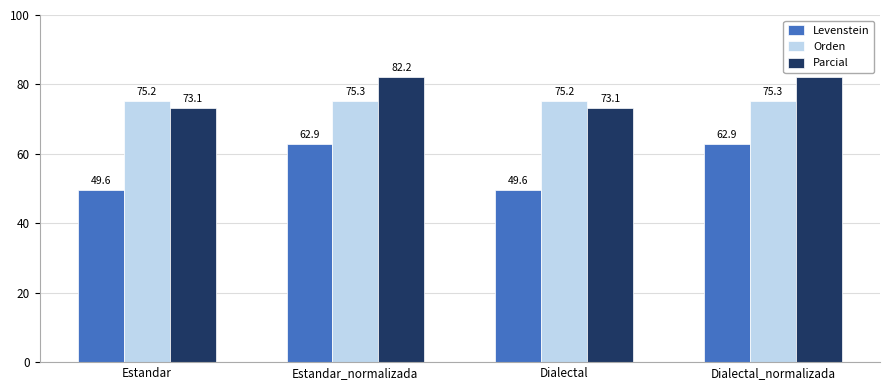

Read the Levenstein value at Estandar.

49.6